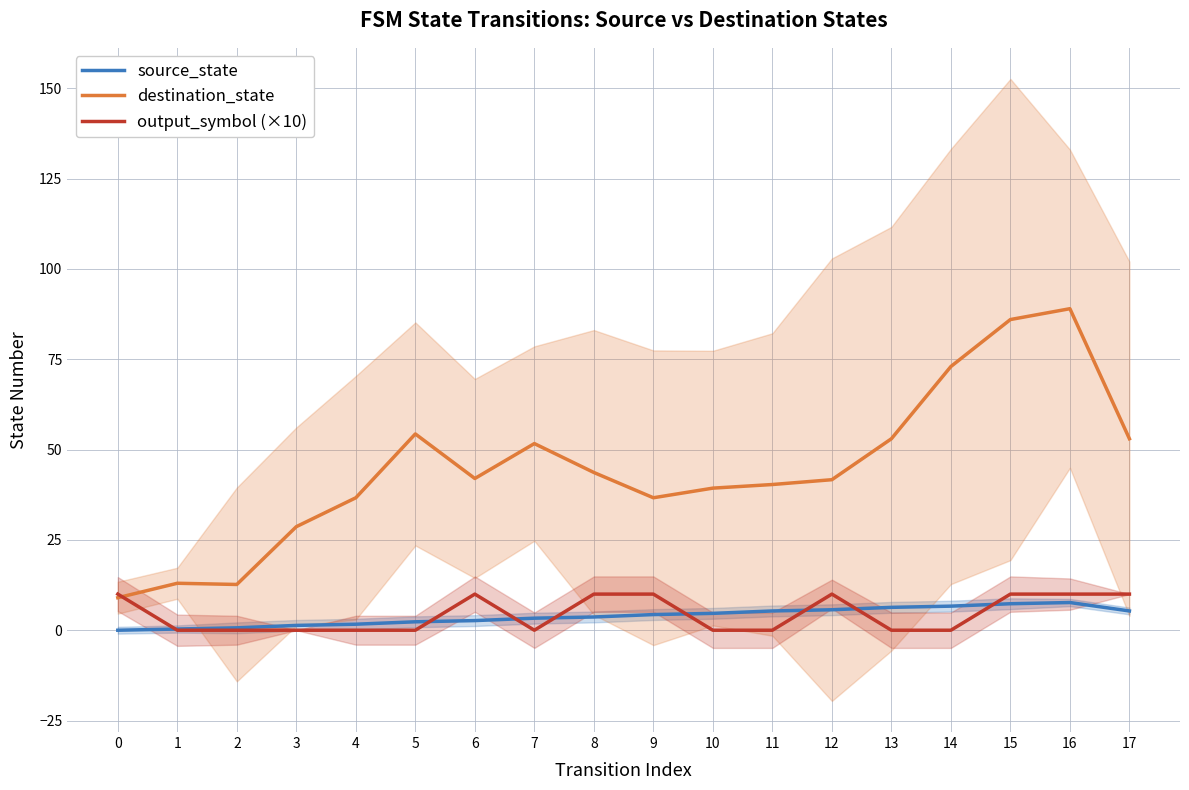

Count the output_symbol (×10) values in the range 0 to 10.

18